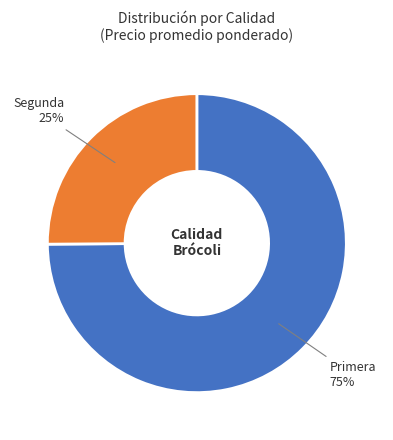

To the nearest percent, what is the average slice percentage?

50%